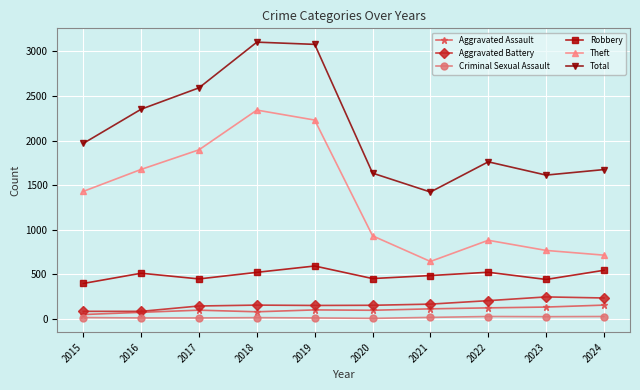

Is it true that Theft equals 880 at 2022?

True